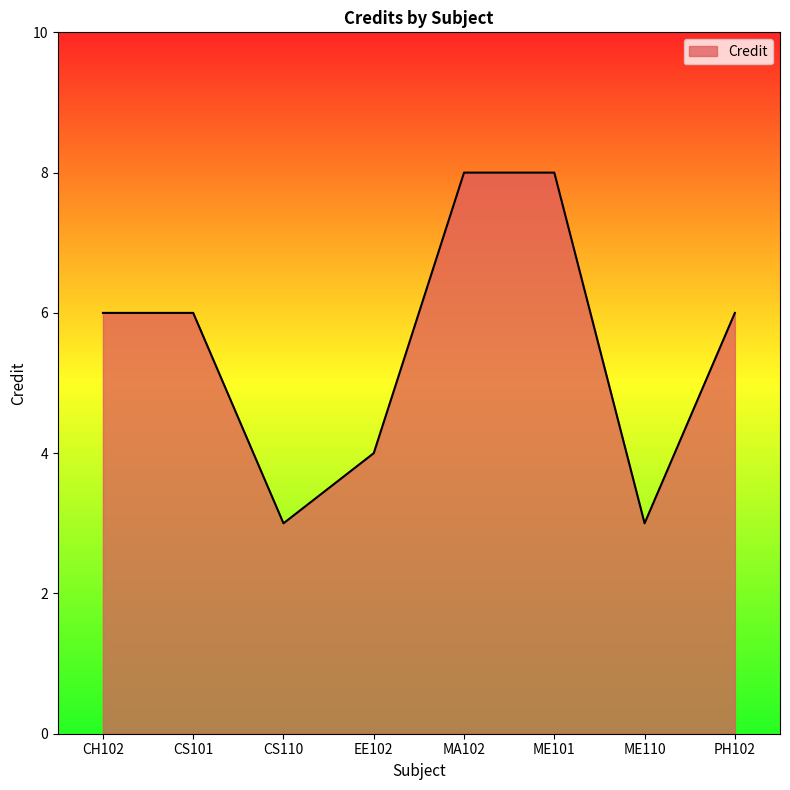

The chart shows a value of 8 at MA102. True or false?

True